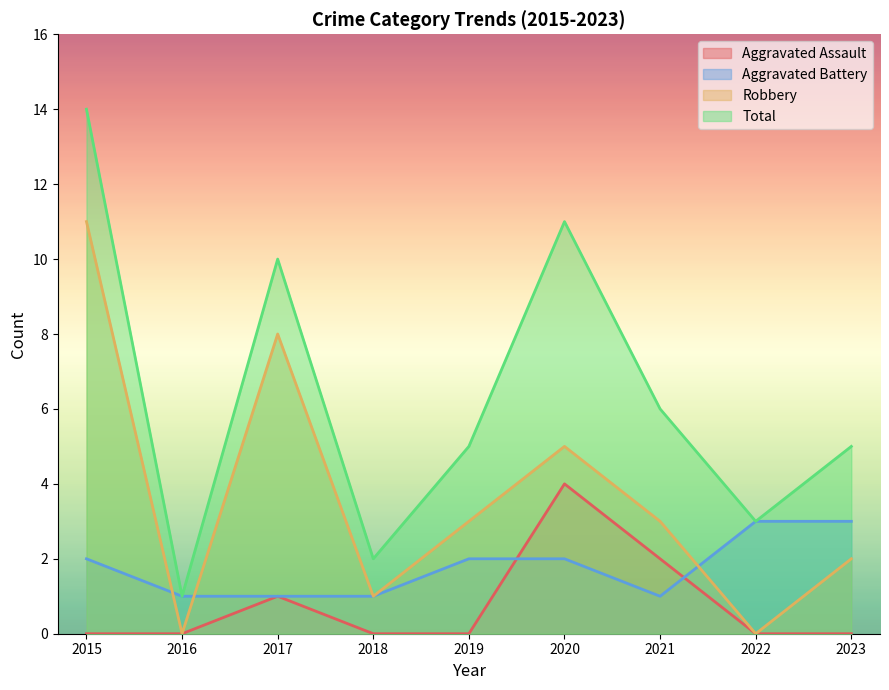

At 2018, list the series in order from smallest to largest.

Aggravated Assault, Aggravated Battery, Robbery, Total